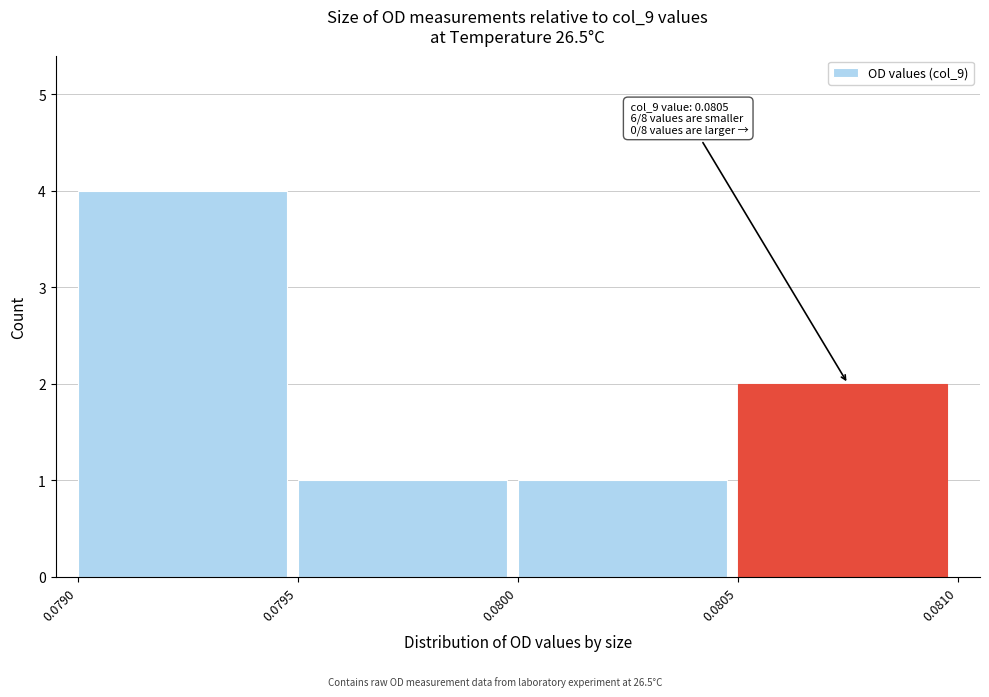

Over which range of the x-axis is the bar tallest?

0.0790 to 0.0795